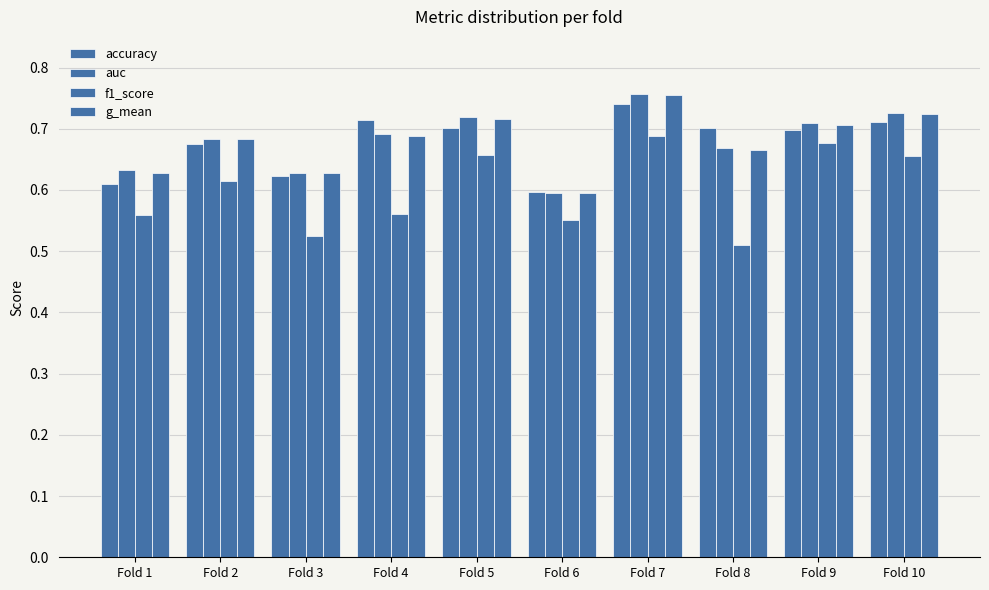

Which has a higher value, Fold 9 or Fold 10?

Fold 10